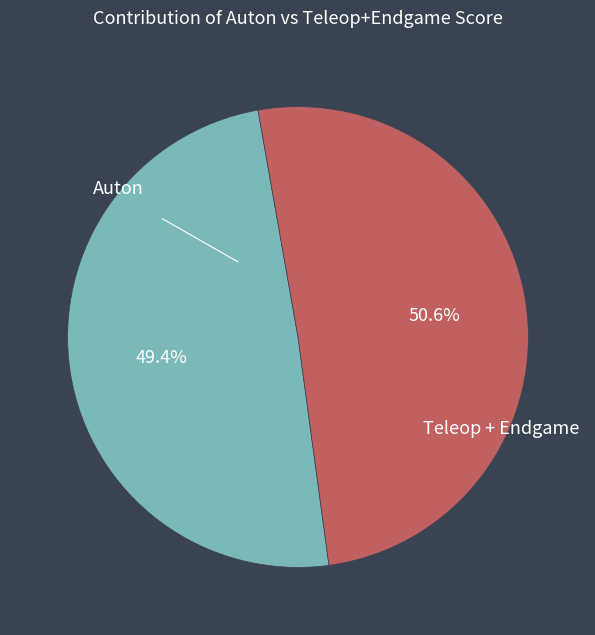

Is there a majority slice in this chart?

Yes